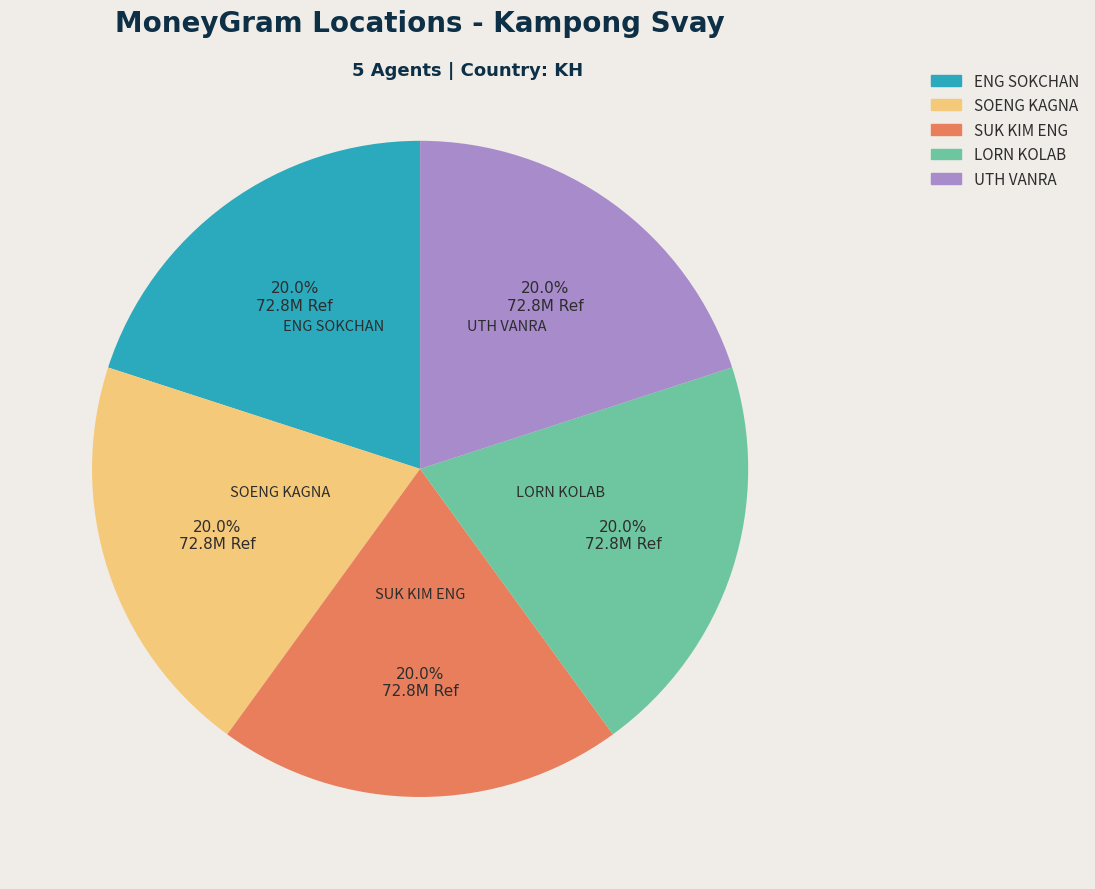

The ENG SOKCHAN slice represents 34% of the pie. True or false?

False